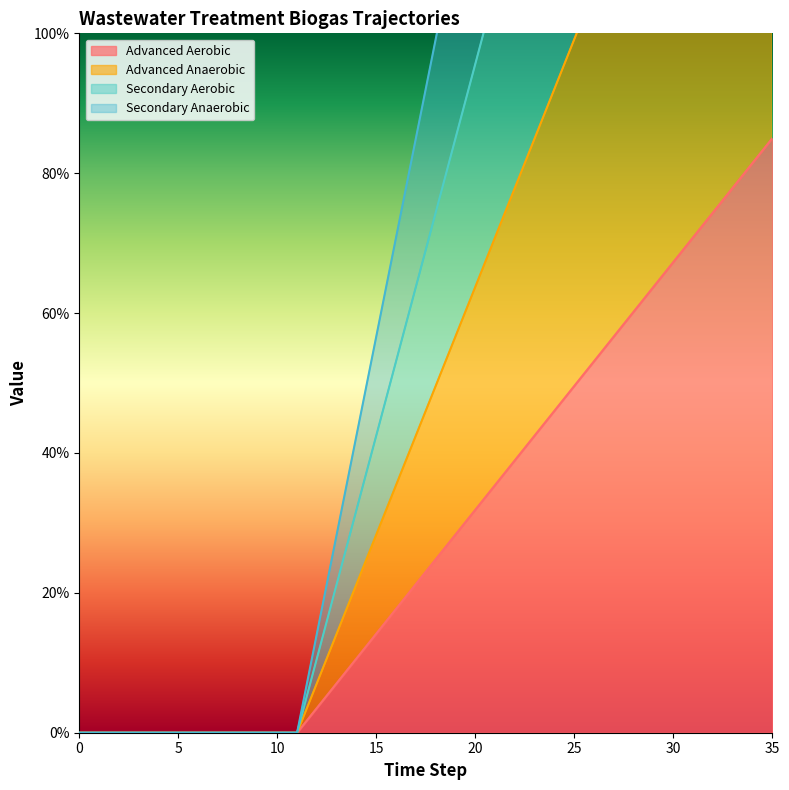

Reading left to right, transcribe all the data shown in this chart.

gasrf_trww_biogas_treated_advanced_aero: 0=0.0	1=0.0	2=0.0	3=0.0	4=0.0	5=0.0	6=0.0	7=0.0	8=0.0	9=0.0	10=0.0	11=0.0	12=0.0	13=0.1	14=0.1	15=0.1	16=0.2	17=0.2	18=0.2	19=0.3	20=0.3	21=0.4	22=0.4	23=0.4	24=0.5	25=0.5	26=0.5	27=0.6	28=0.6	29=0.6	30=0.7	31=0.7	32=0.7	33=0.8	34=0.8	35=0.8
gasrf_trww_biogas_treated_advanced_anae: 0=0.0	1=0.0	2=0.0	3=0.0	4=0.0	5=0.0	6=0.0	7=0.0	8=0.0	9=0.0	10=0.0	11=0.0	12=0.1	13=0.1	14=0.2	15=0.3	16=0.4	17=0.4	18=0.5	19=0.6	20=0.6	21=0.7	22=0.8	23=0.8	24=0.9	25=1.0	26=1.1	27=1.1	28=1.2	29=1.3	30=1.3	31=1.4	32=1.5	33=1.6	34=1.6	35=1.7
gasrf_trww_biogas_treated_secondary_aer: 0=0.0	1=0.0	2=0.0	3=0.0	4=0.0	5=0.0	6=0.0	7=0.0	8=0.0	9=0.0	10=0.0	11=0.0	12=0.1	13=0.2	14=0.3	15=0.4	16=0.5	17=0.6	18=0.7	19=0.8	20=1.0	21=1.1	22=1.2	23=1.3	24=1.4	25=1.5	26=1.6	27=1.7	28=1.8	29=1.9	30=2.0	31=2.1	32=2.2	33=2.3	34=2.4	35=2.5
gasrf_trww_biogas_treated_secondary_ana: 0=0.0	1=0.0	2=0.0	3=0.0	4=0.0	5=0.0	6=0.0	7=0.0	8=0.0	9=0.0	10=0.0	11=0.0	12=0.1	13=0.3	14=0.4	15=0.6	16=0.7	17=0.8	18=1.0	19=1.1	20=1.3	21=1.4	22=1.6	23=1.7	24=1.8	25=2.0	26=2.1	27=2.3	28=2.4	29=2.5	30=2.7	31=2.8	32=3.0	33=3.1	34=3.3	35=3.4